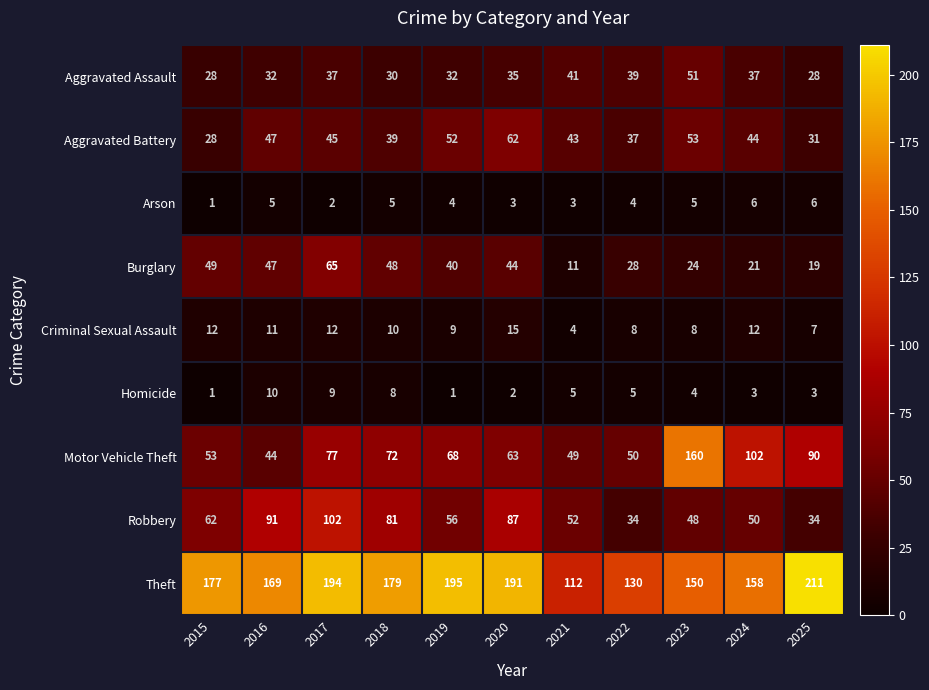

What is the approximate value of Arson at 2020?

3